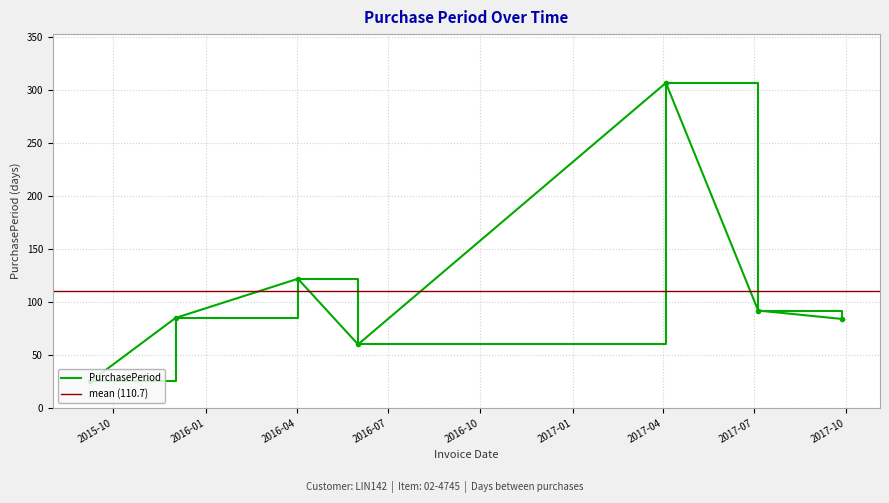

List the labels in order of value, smallest first.

2015-09-08, 2016-06-01, 2017-09-27, 2015-12-02, 2017-07-05, 2016-04-02, 2017-04-04